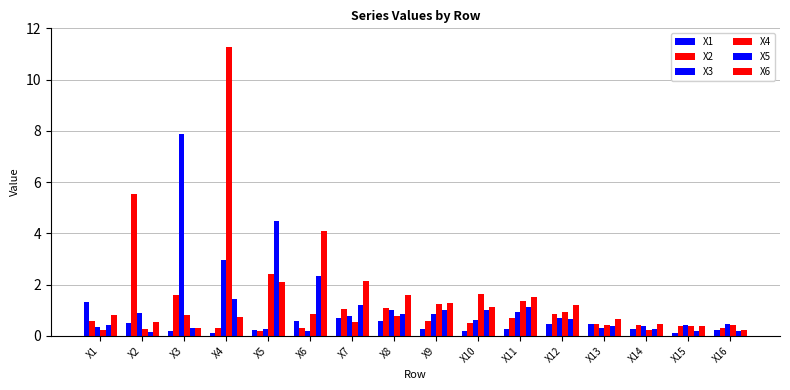

Count the number of categories in the chart.

16